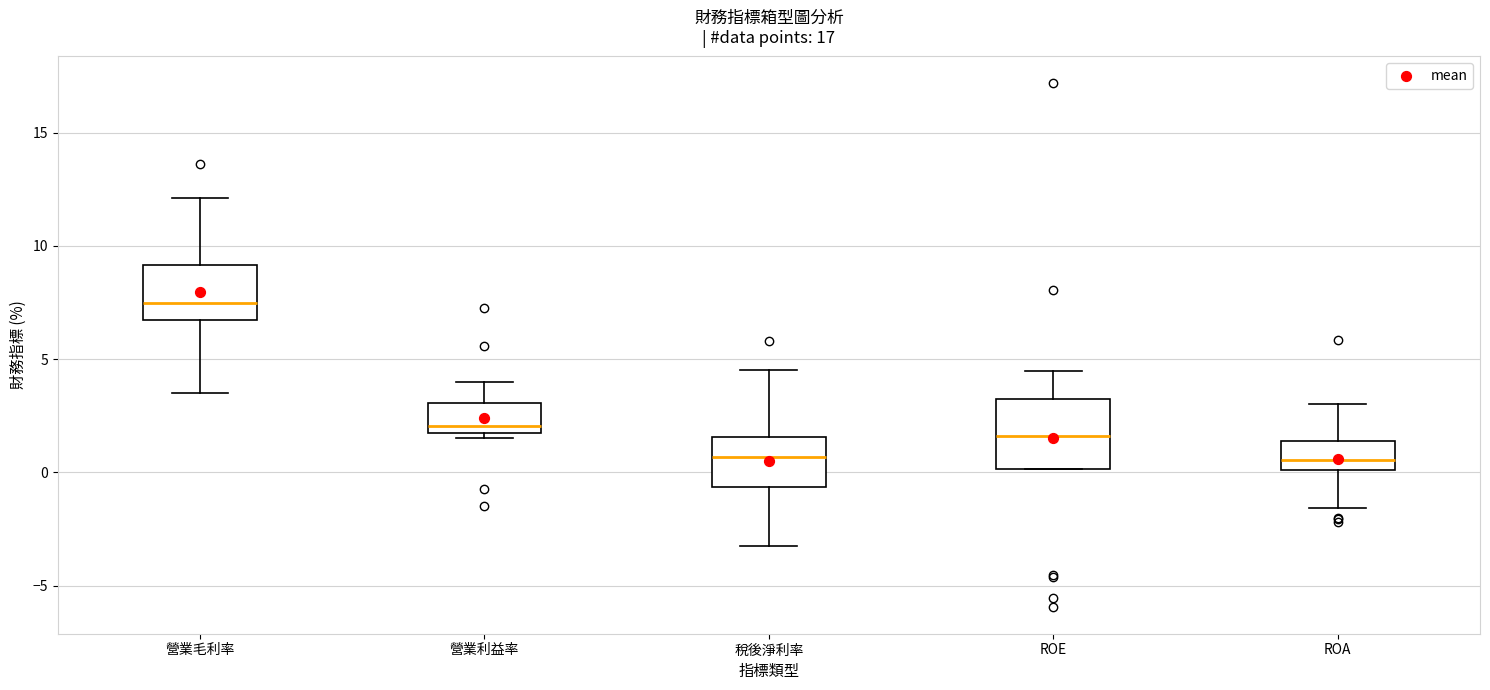

Which box is the tallest, from its lower edge to its upper edge?

ROE